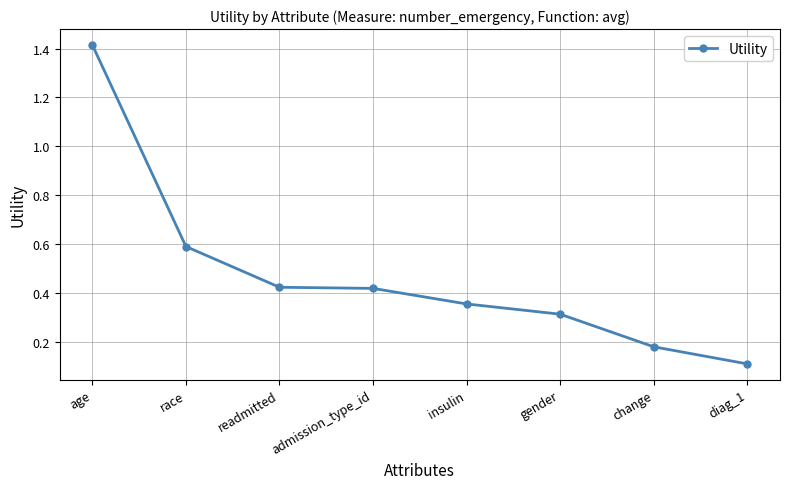

True or false: the data shows 1.4 at age.

True